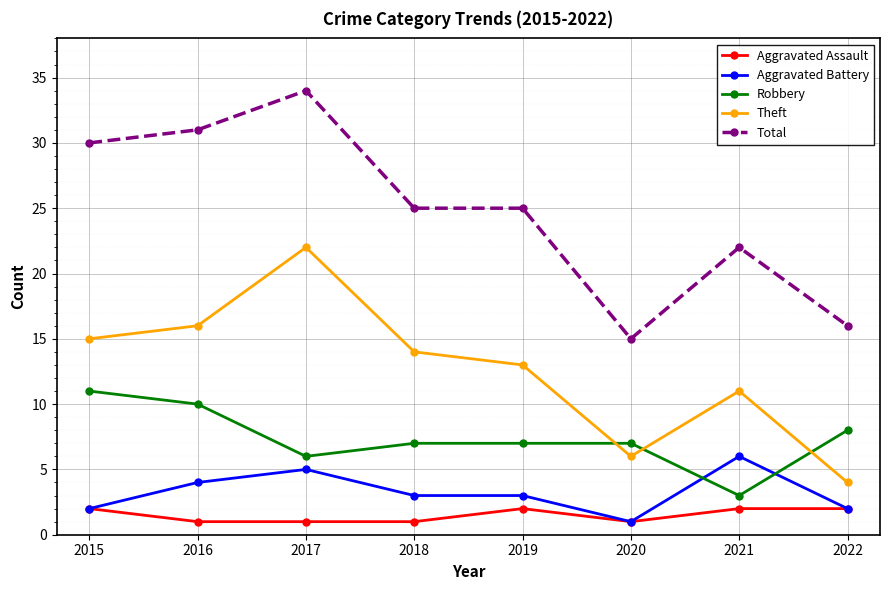

What is the greatest value displayed?

34